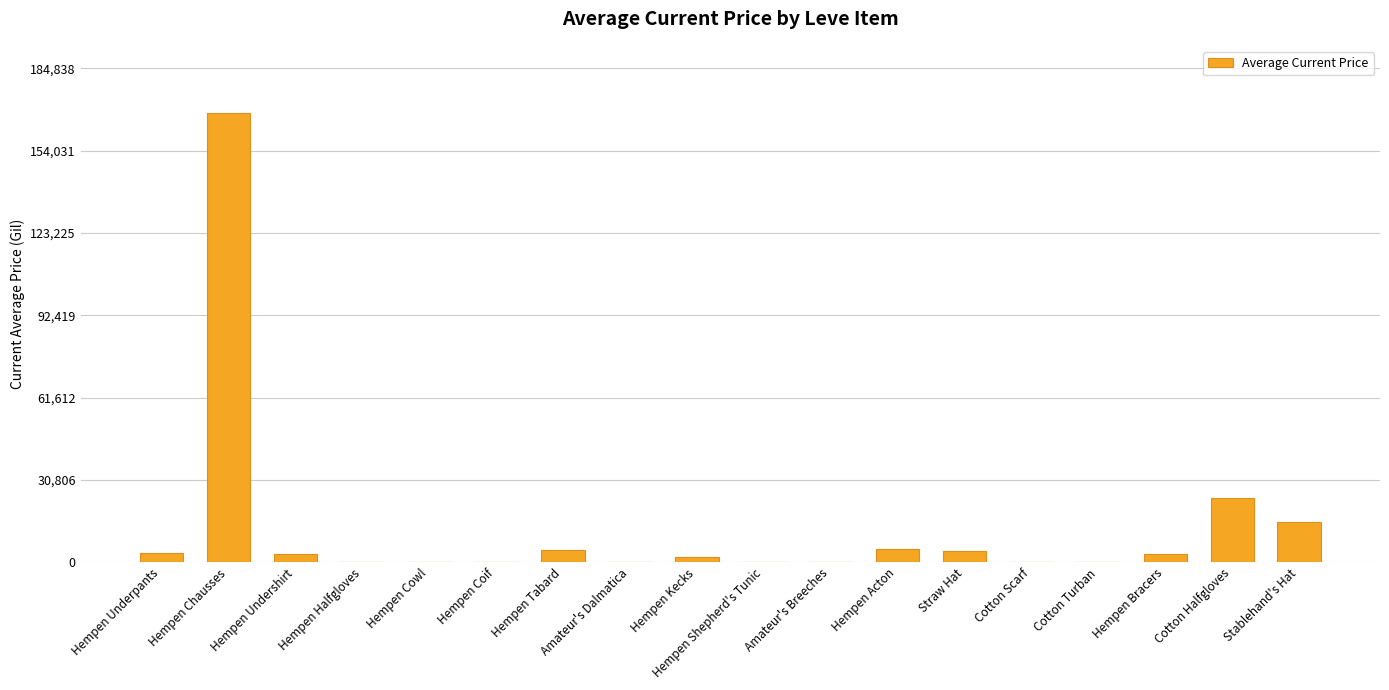

What is the maximum value shown in the chart?

168034.7